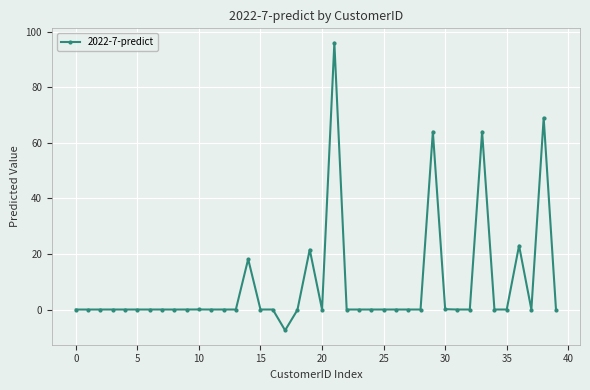

True or false: the data has more than 2 interior local peaks.

True